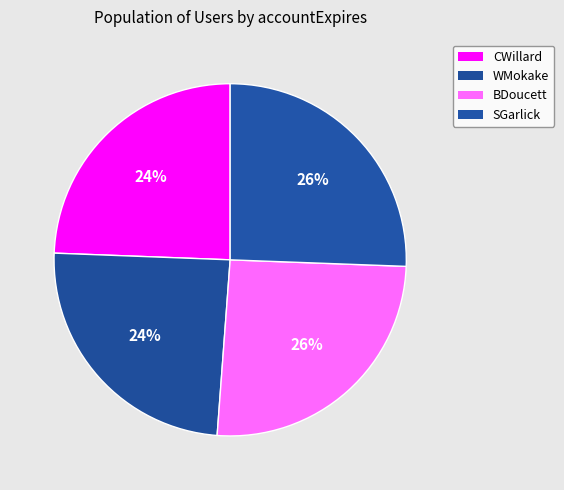

Do WMokake and CWillard together represent more than half of the pie?

No